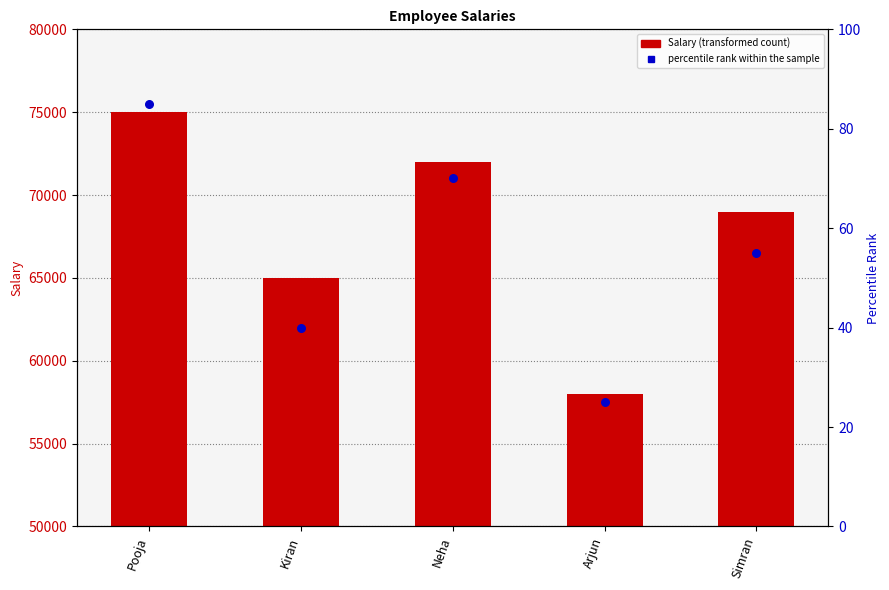

At which category is the sum across all series the highest?

Pooja